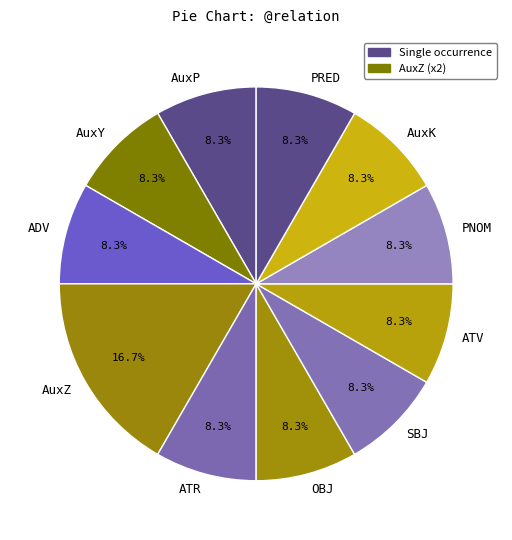

How many segments does this pie chart have?

11